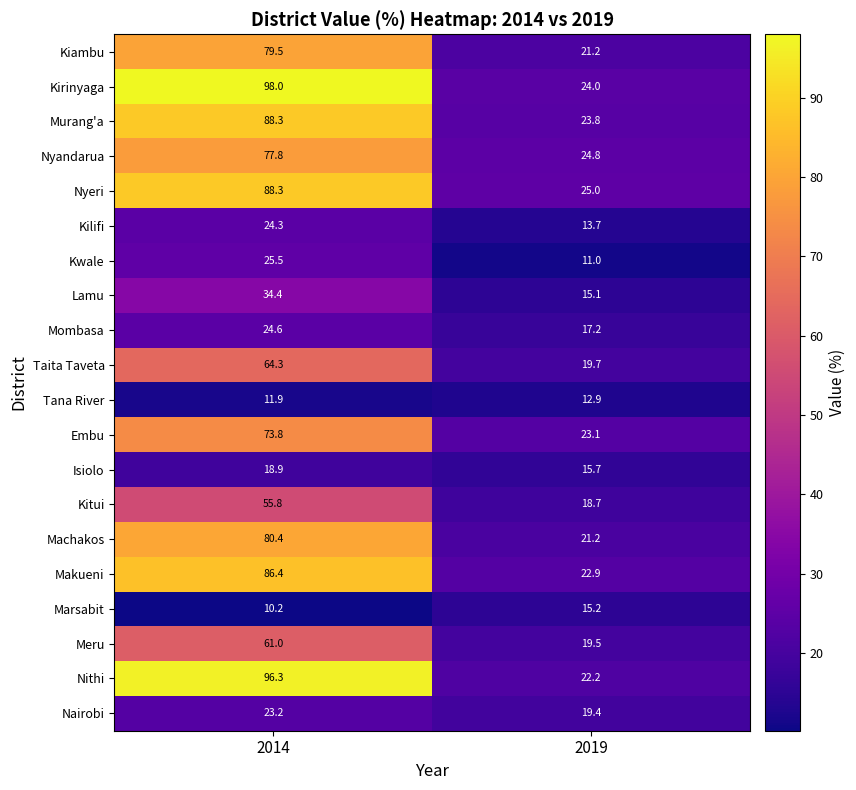

List the labels in order of Tana River value, largest first.

2019, 2014